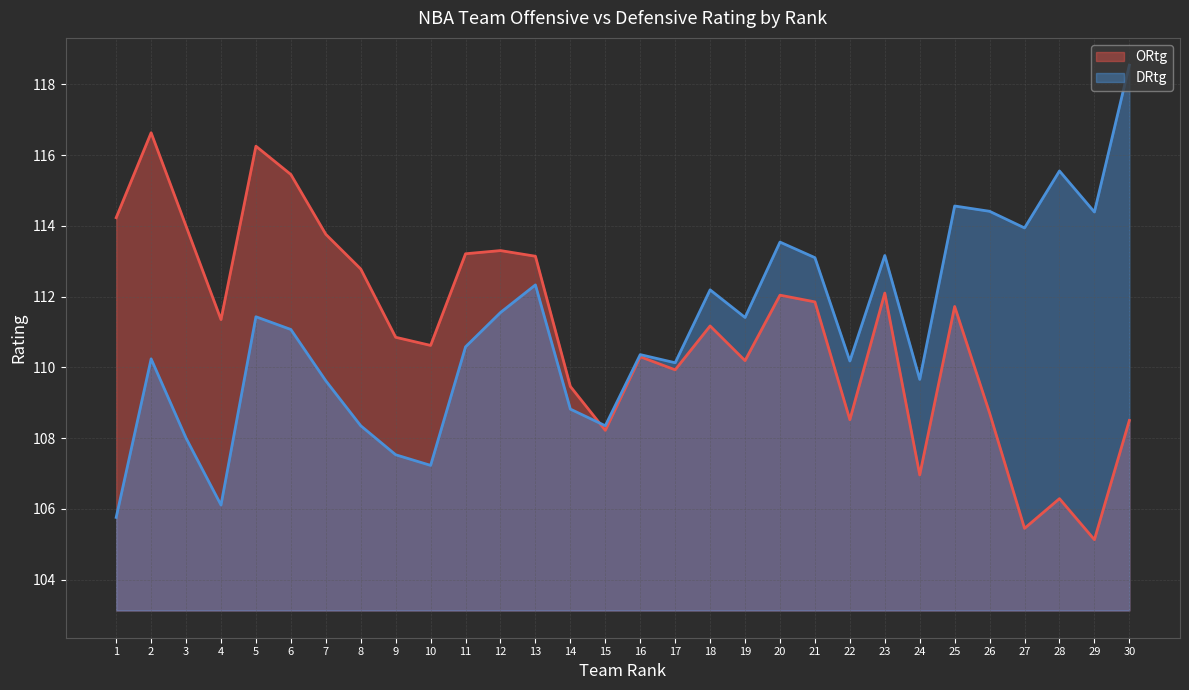

Which category has the lowest value in the DRtg series?

1